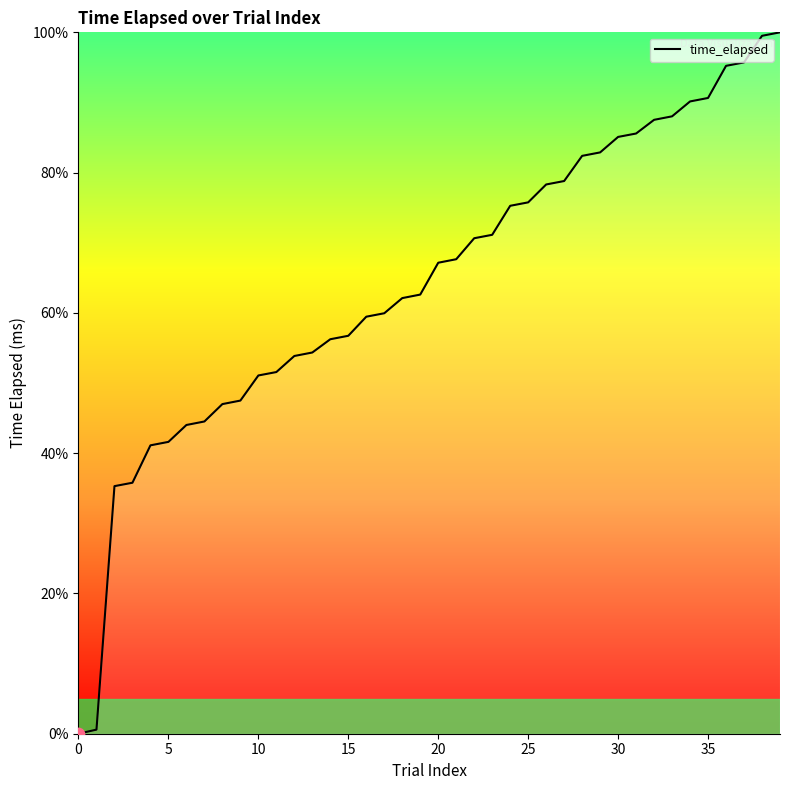

What is the maximum value shown in the chart?

100.0